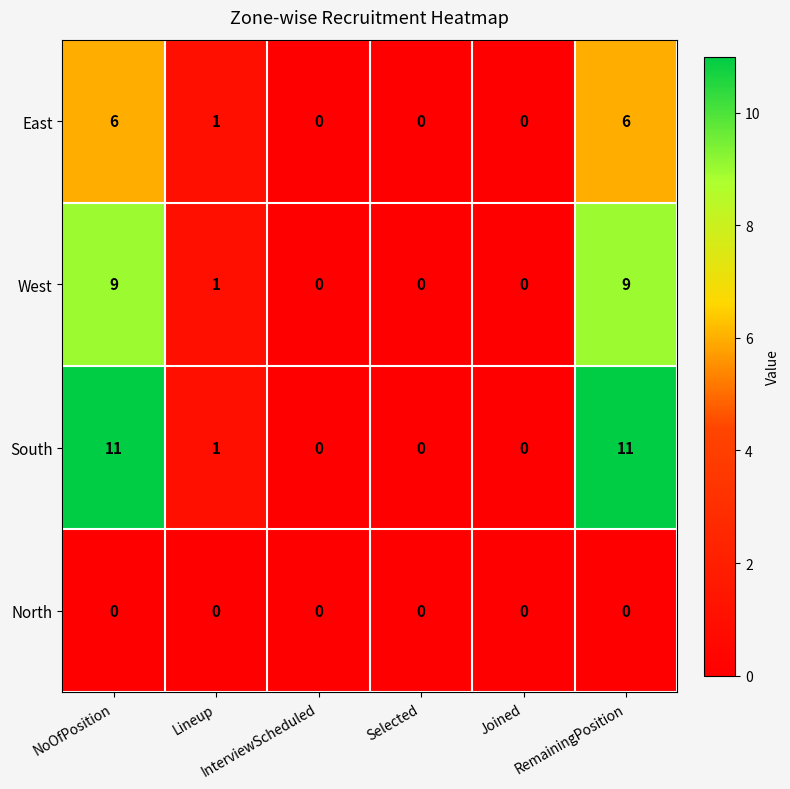

How many values in West are above zero?

3